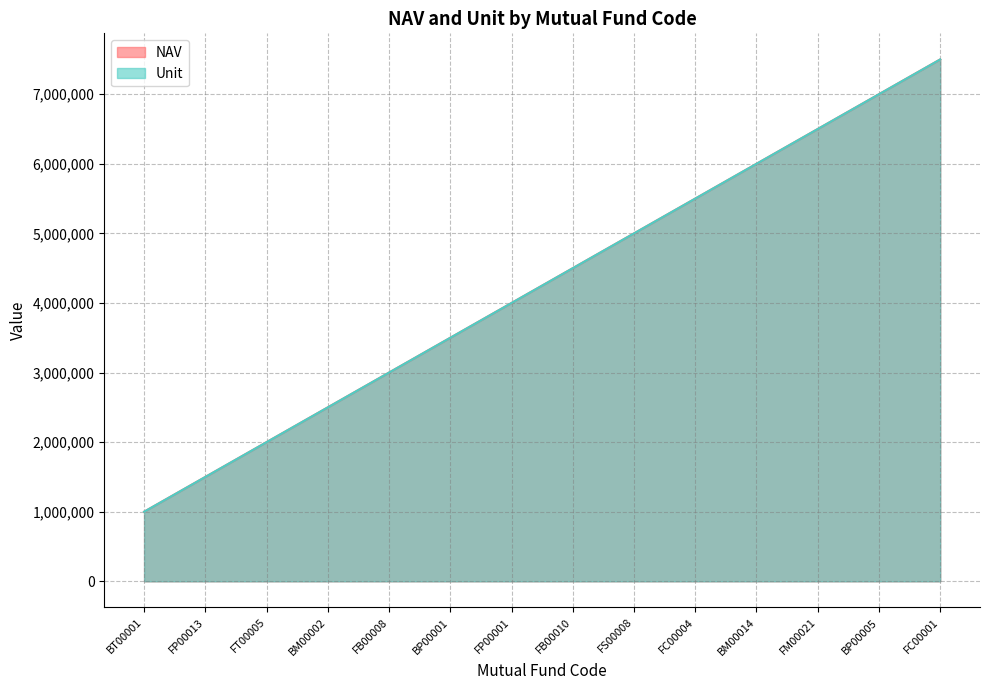

What is the difference between the NAV values at FB00010 and FP00001?

500000